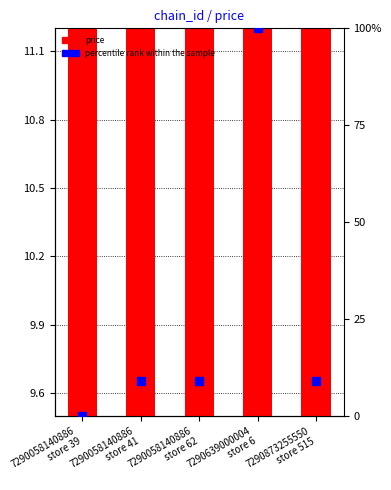

Reading right to left, what are all the values shown in this chart?

9.9	10.9	9.9	9.9	9.8